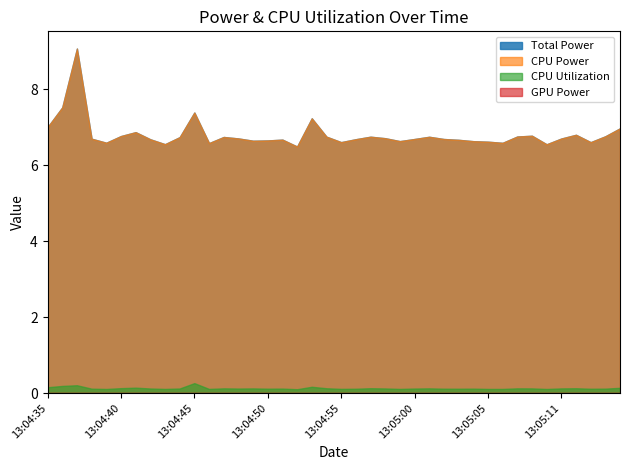

True or false: CPU Power and Total Power cross at least once.

False